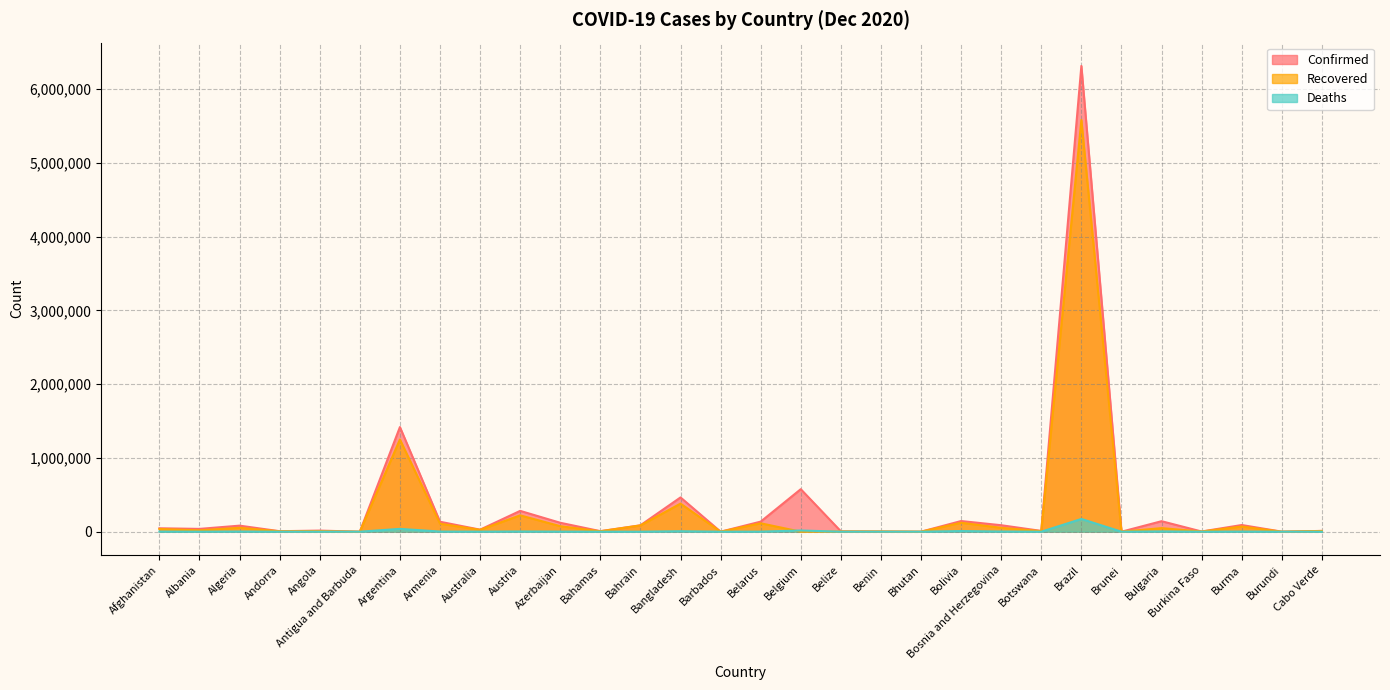

What is the sum of the Recovered values at Cabo Verde and Argentina?

1260072